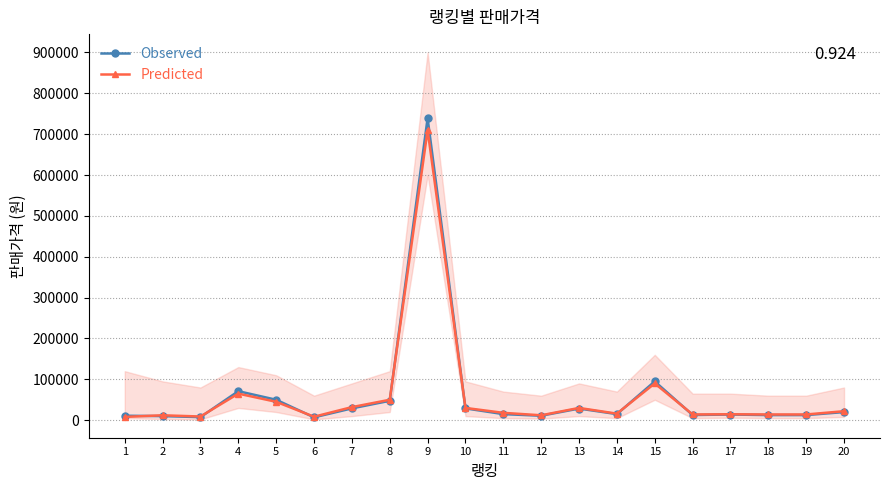

The Predicted series shows 29404 at 15. True or false?

False